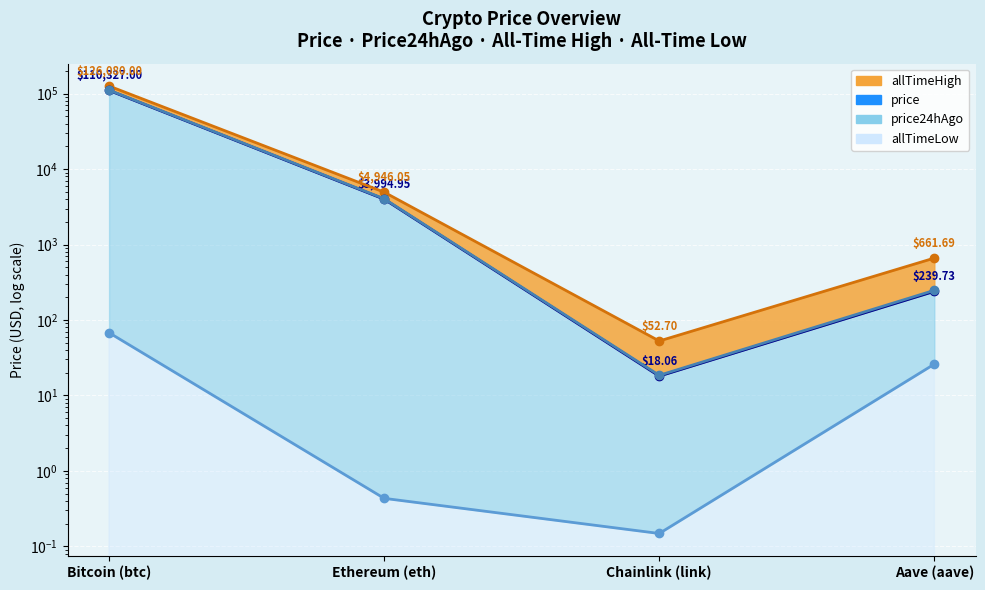

Count the number of data series in this chart.

4